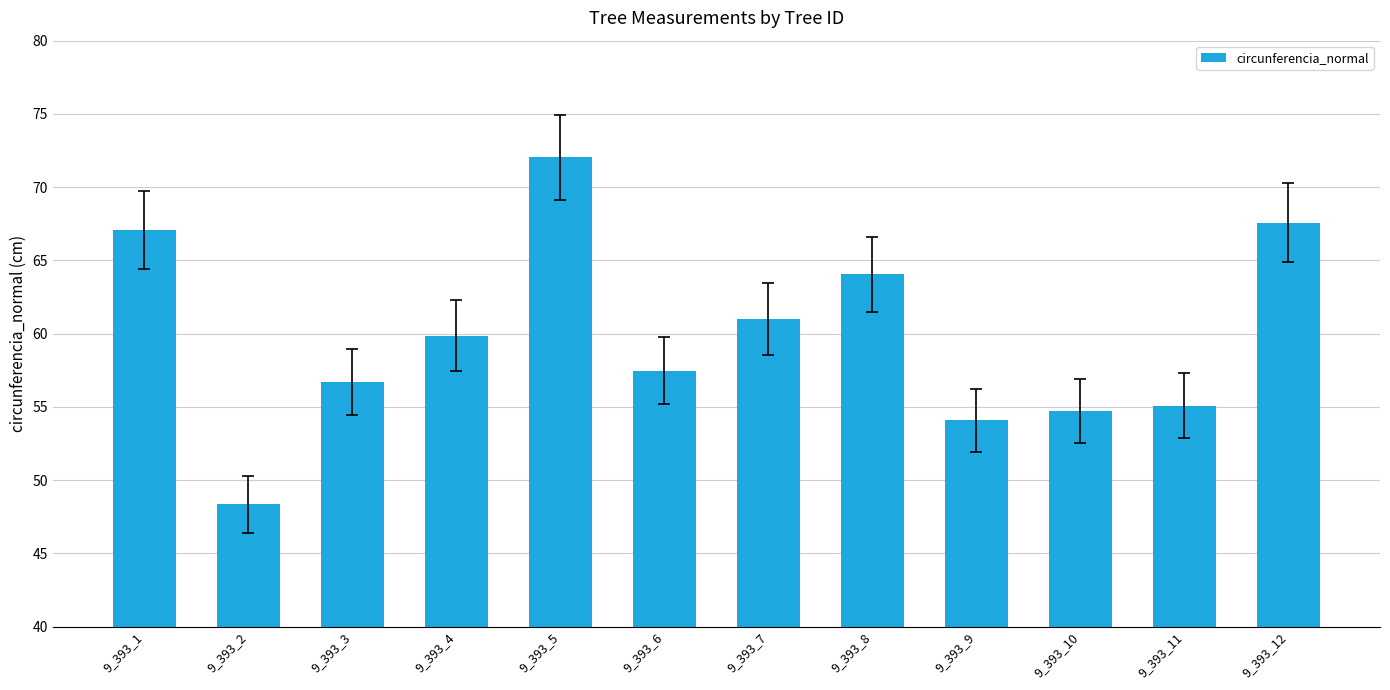

Reading left to right, transcribe all the data shown in this chart.

9_393_1=67.1	9_393_2=48.3	9_393_3=56.7	9_393_4=59.9	9_393_5=72.0	9_393_6=57.5	9_393_7=61.0	9_393_8=64.0	9_393_9=54.1	9_393_10=54.7	9_393_11=55.1	9_393_12=67.6